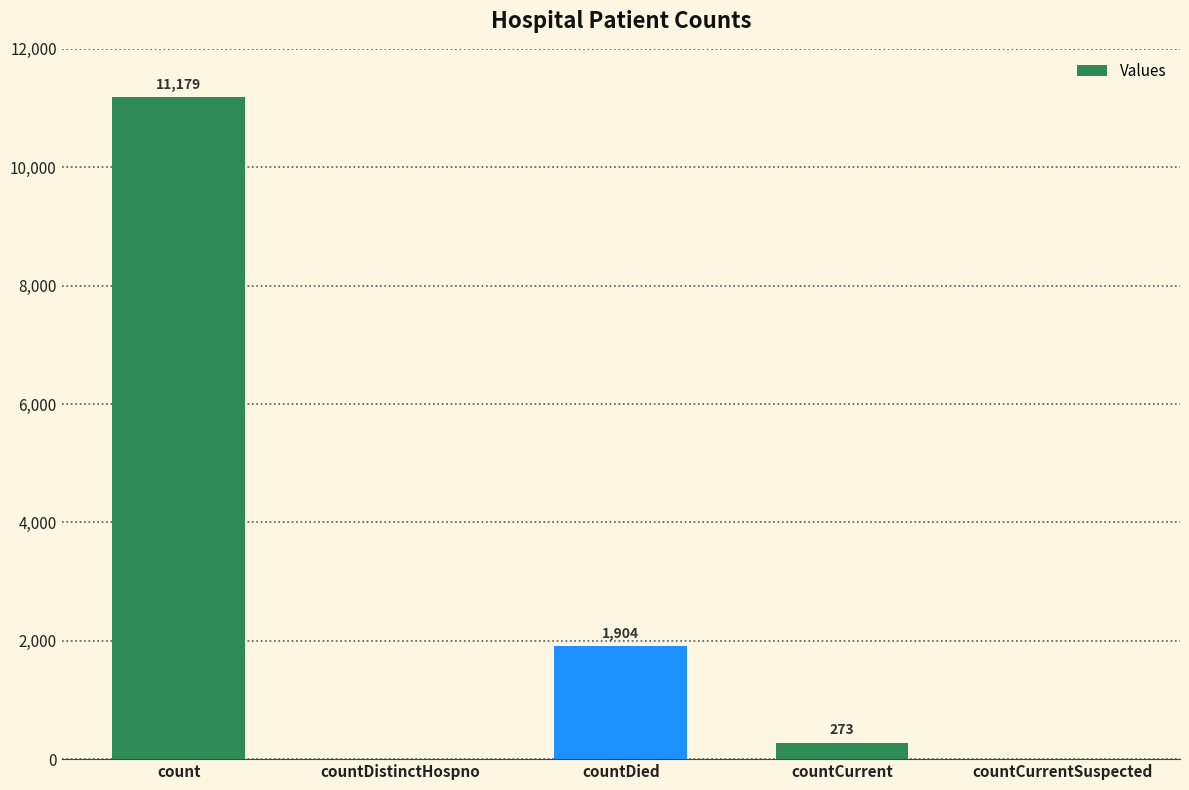

Reading left to right, transcribe all the data shown in this chart.

count=11179	countDistinctHospno=0	countDied=1904	countCurrent=273	countCurrentSuspected=0